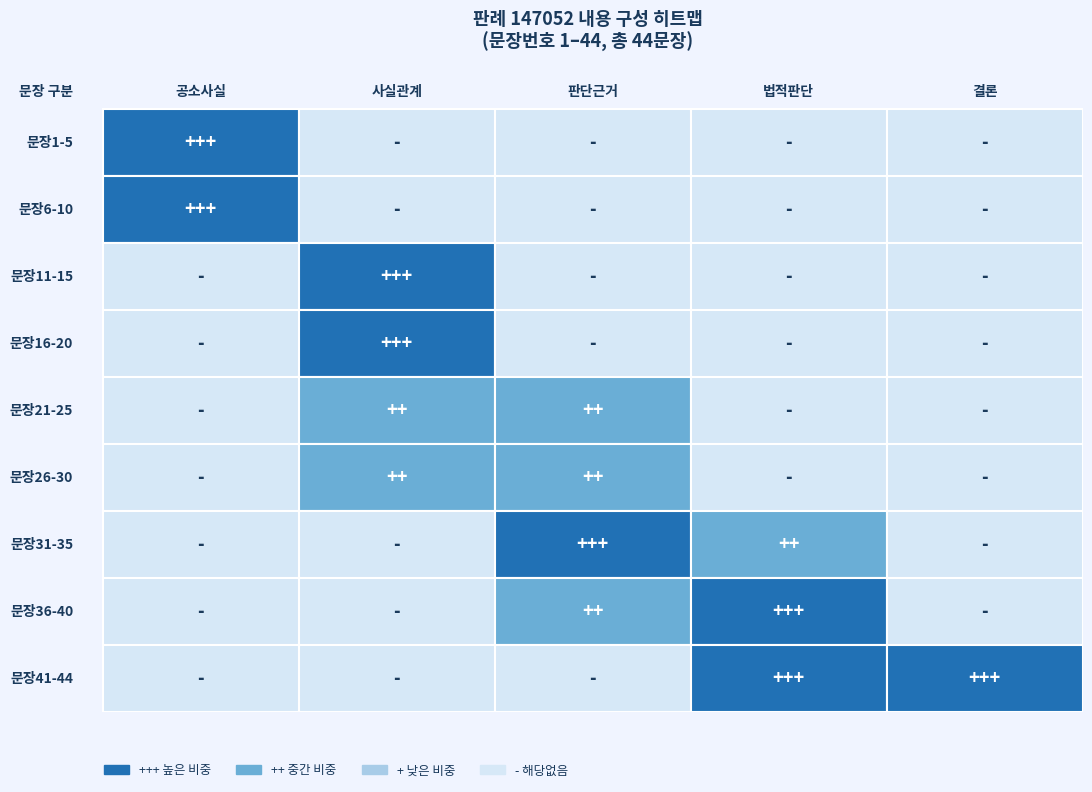

Reading left to right, transcribe all the data shown in this chart.

5	5	5	5	5	5	5	5	4